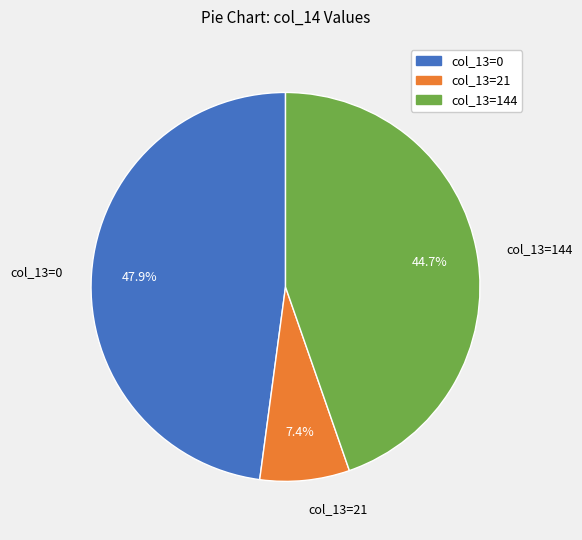

Is there a majority slice in this chart?

No